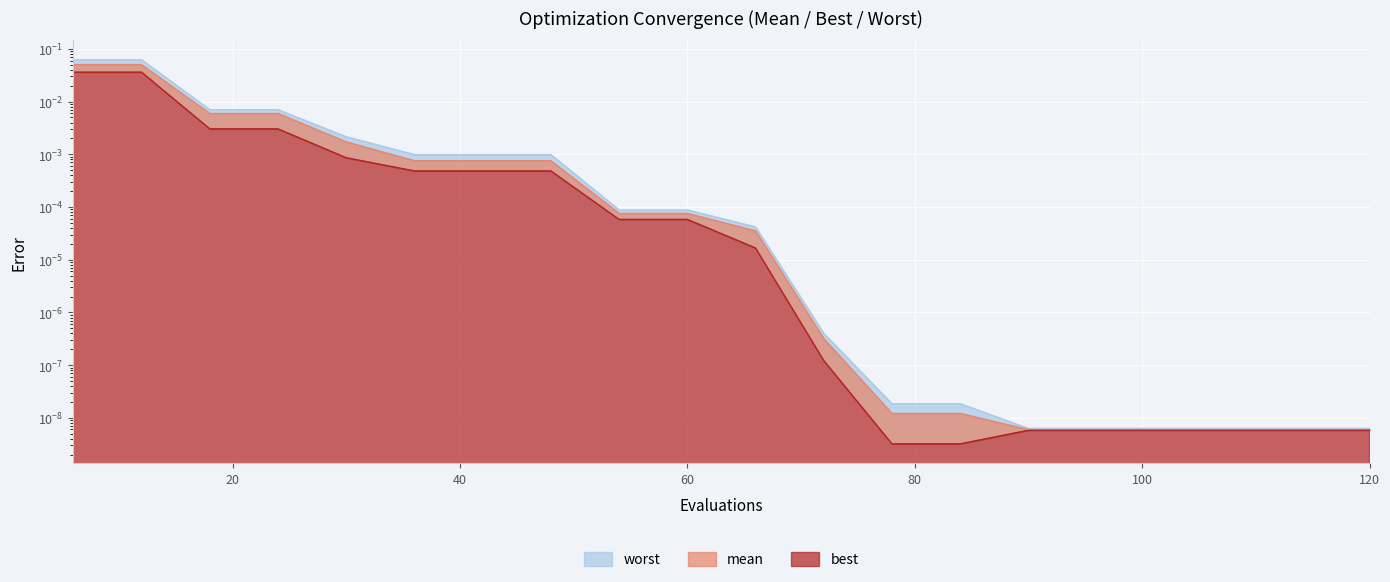

Which series changed the most between 90 and 96?

mean